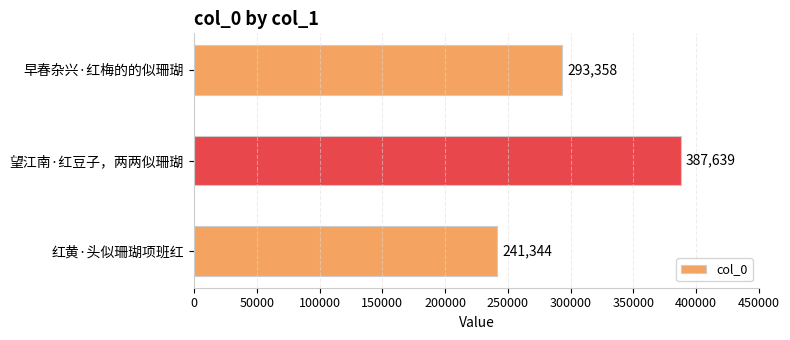

Count the values in the range 241344 to 387639.

3